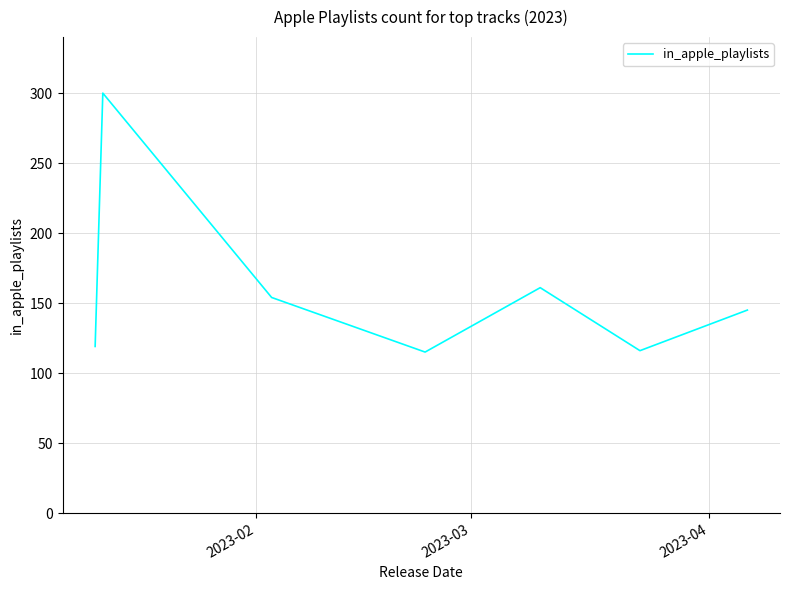

True or false: the data has more than 0 interior local peaks.

True